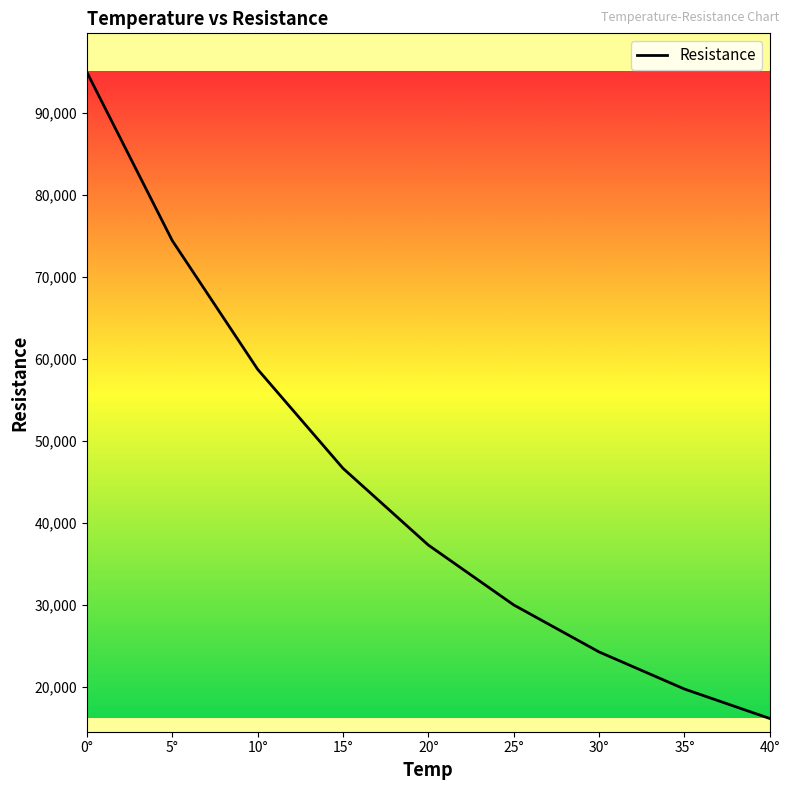

What is the average value?

44700